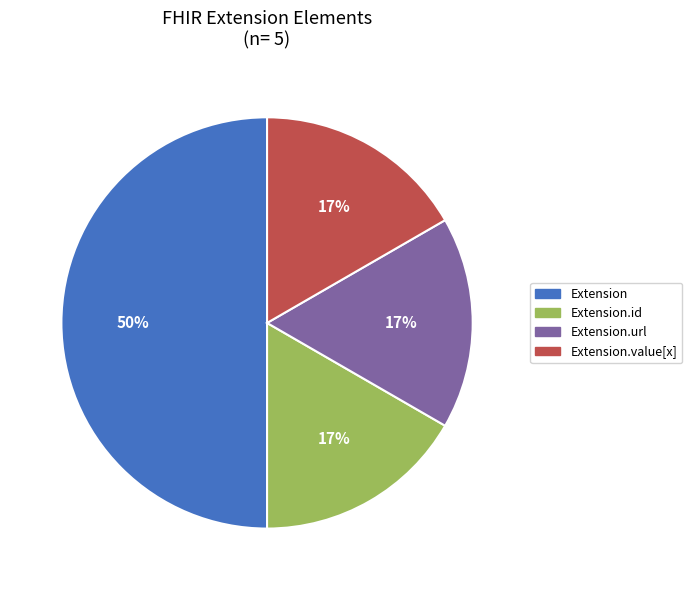

The Extension slice represents 50% of the pie. True or false?

True